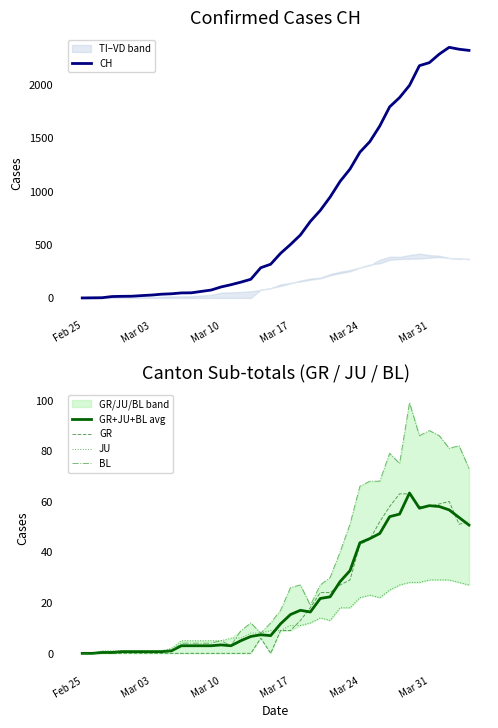

What is the highest value of the JU series?

29.0